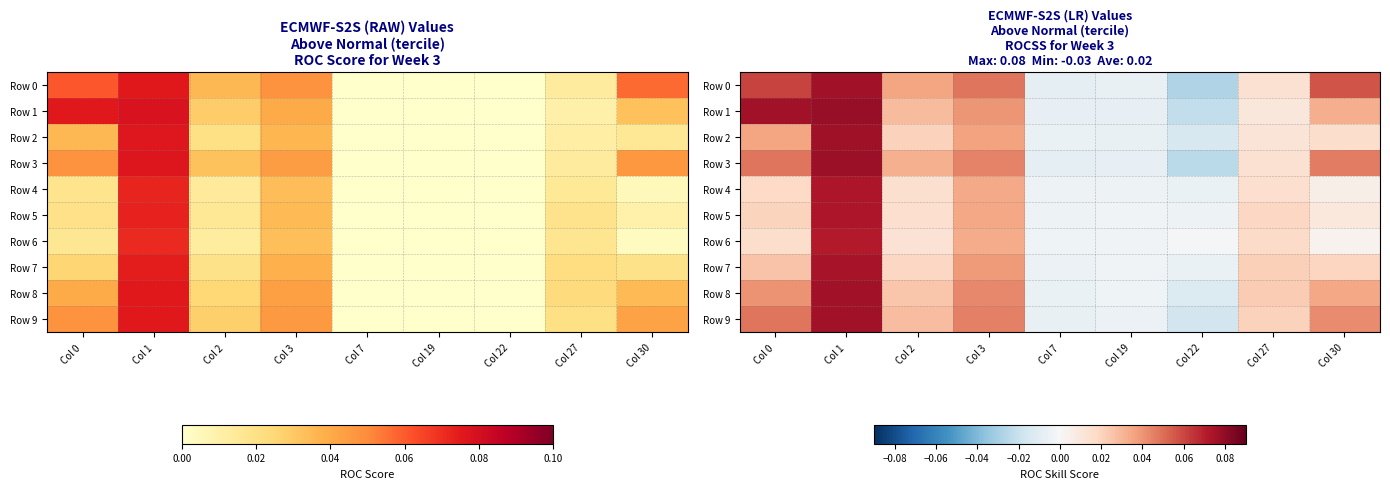

Is the value of Row 4 at Col 3 greater than the value of Row 7 at Col 30?

Yes